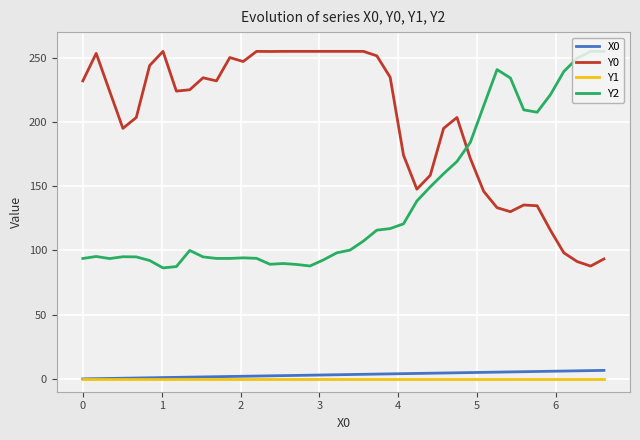

What is the maximum value for Y2?

255.0